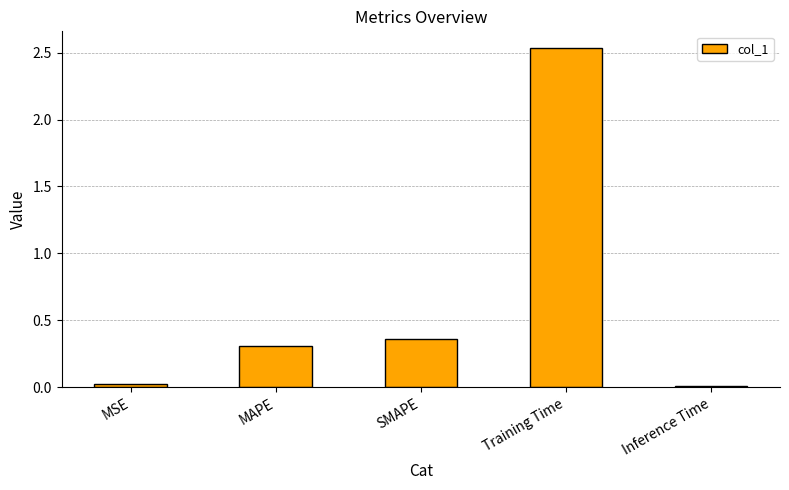

What is the difference between the second highest and second lowest values?

0.3